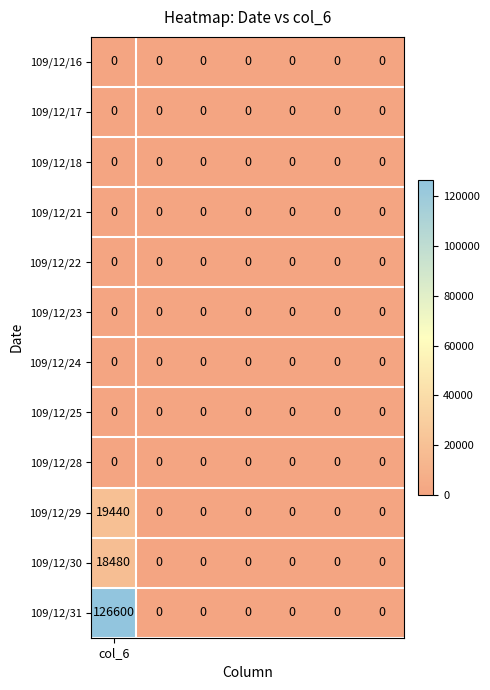

How many distinct data groups are displayed?

12